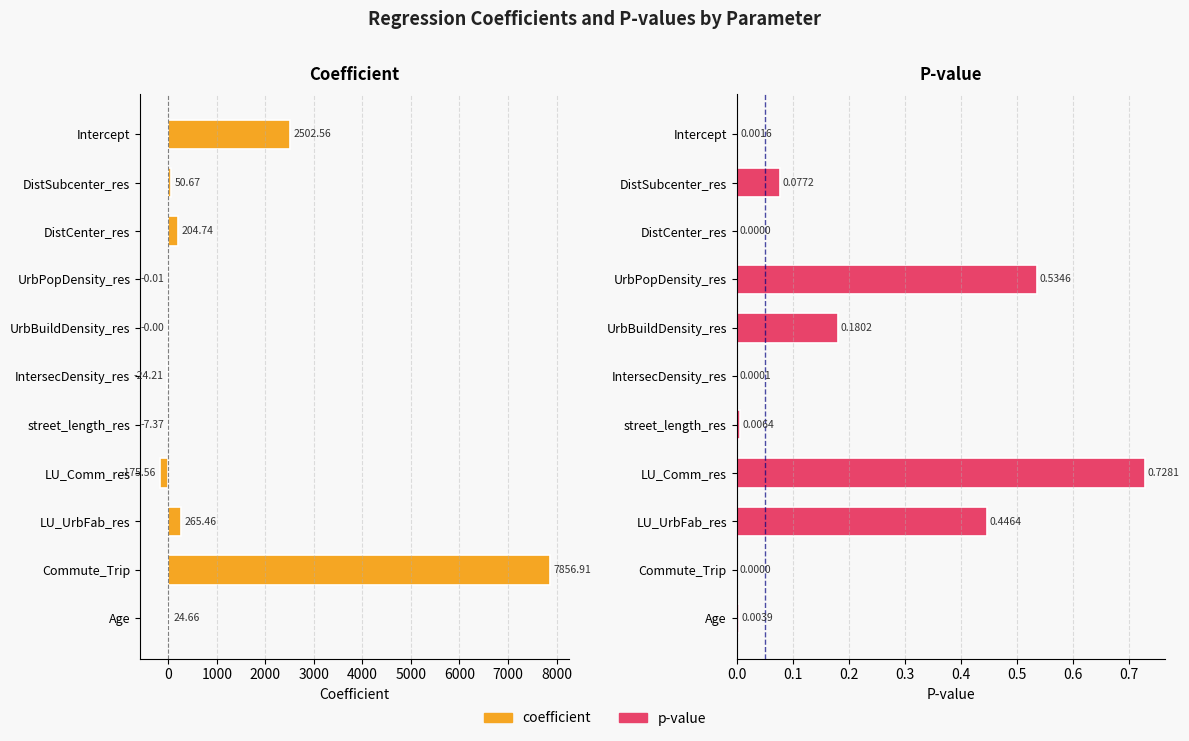

What are all the series names shown in the legend?

coefficient, p